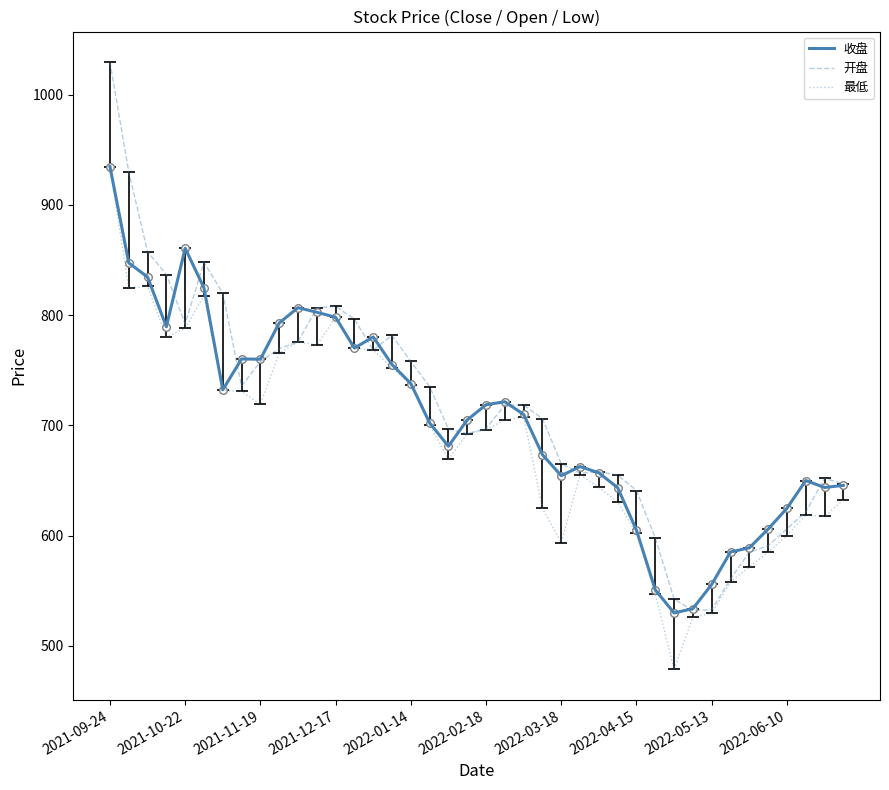

What are all the series names shown in the legend?

收盘, 开盘, 最低